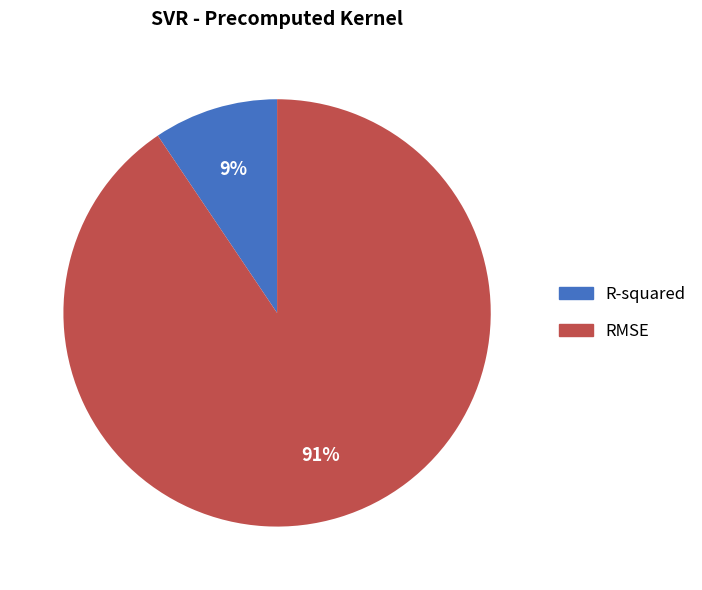

Which slice is the smallest?

R-squared